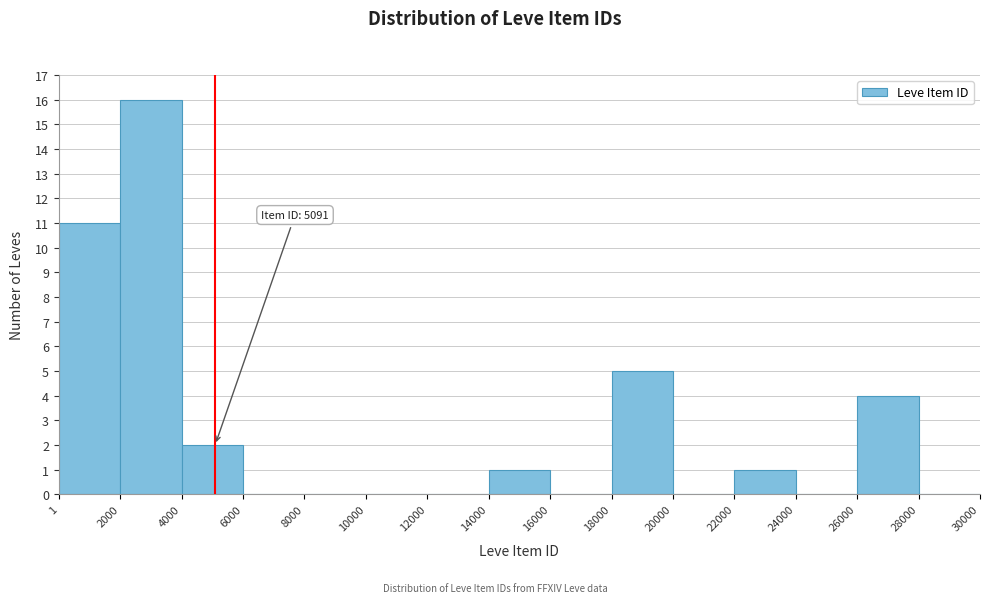

Over which range of the x-axis is the bar tallest?

2000 to 4000